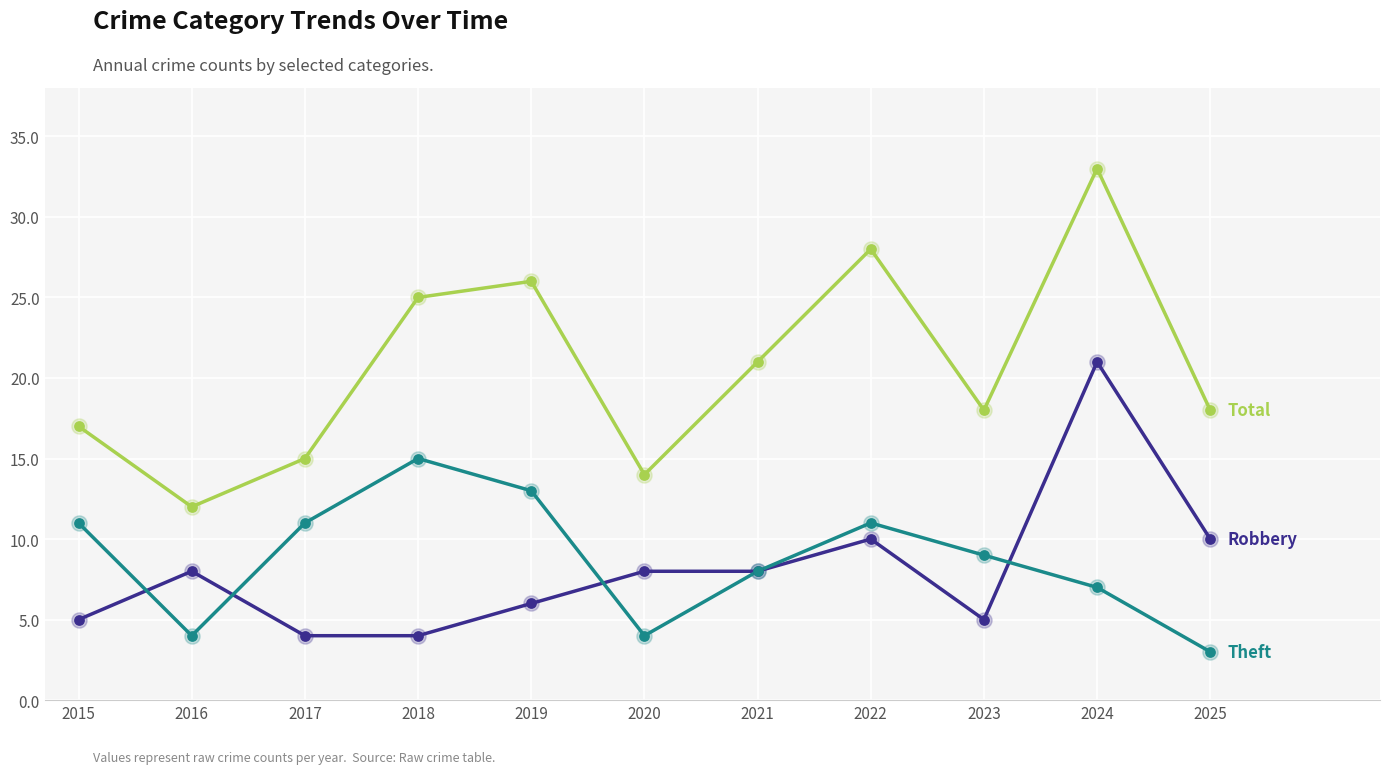

What is the difference between the highest and lowest values at 2024?

26